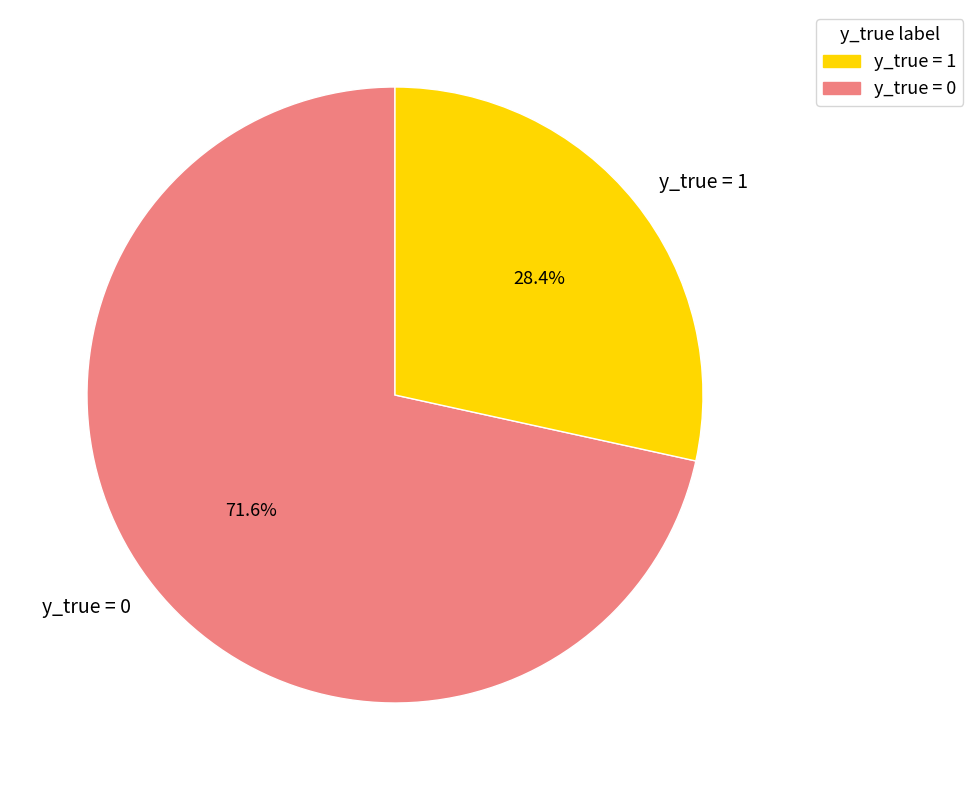

Rank the categories by value from highest to lowest.

y_true = 0, y_true = 1